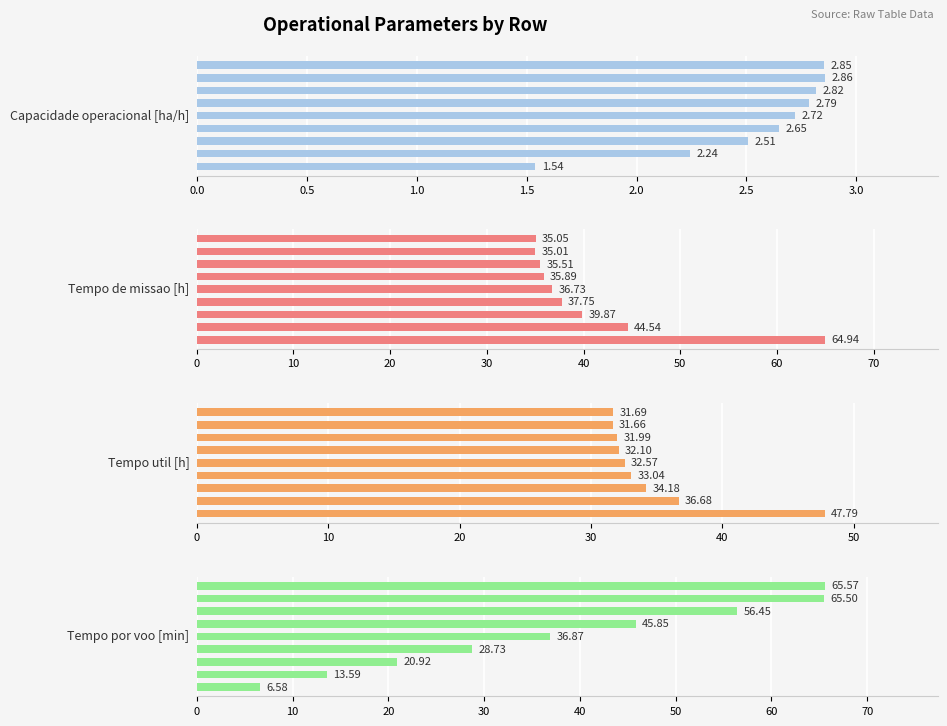

How many data points in Tempo util [h] are above 32?

6